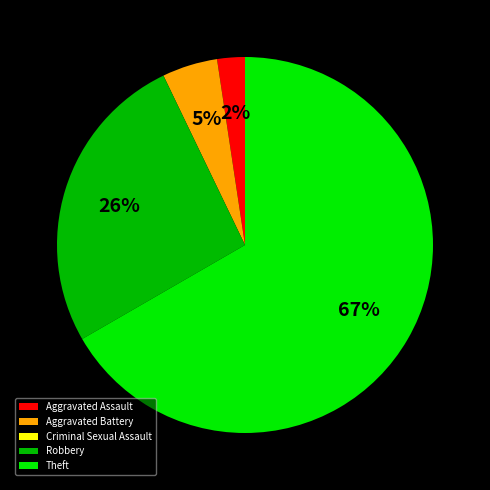

Which slice is the largest?

Theft